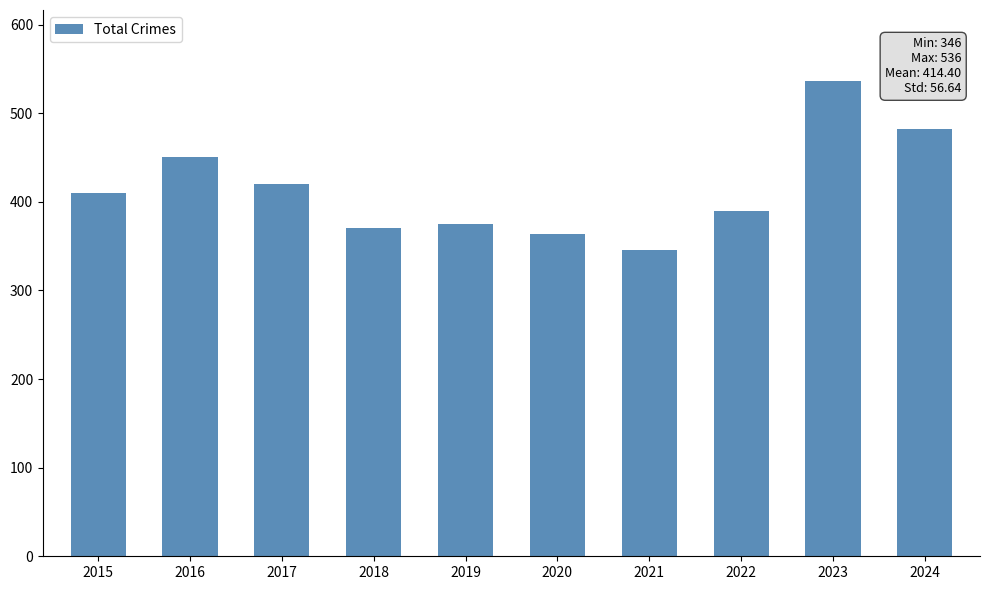

What is the change in value from 2020 to 2022?

+26